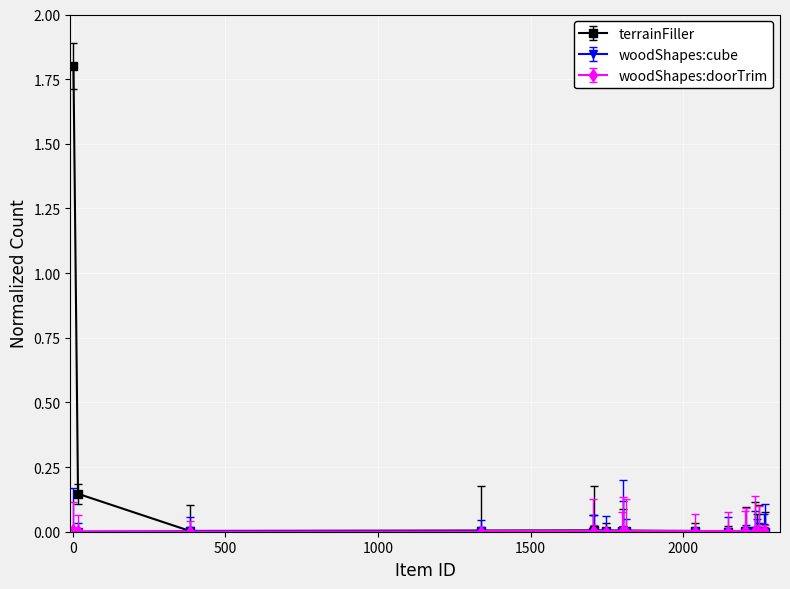

How many lines are shown in the chart?

3